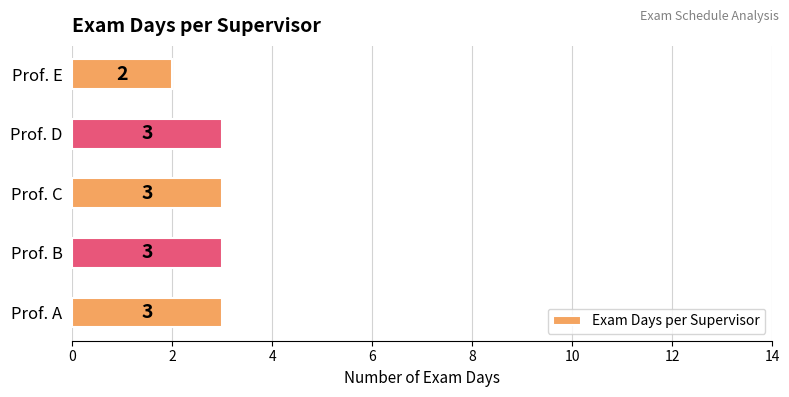

How many values are below 3?

1